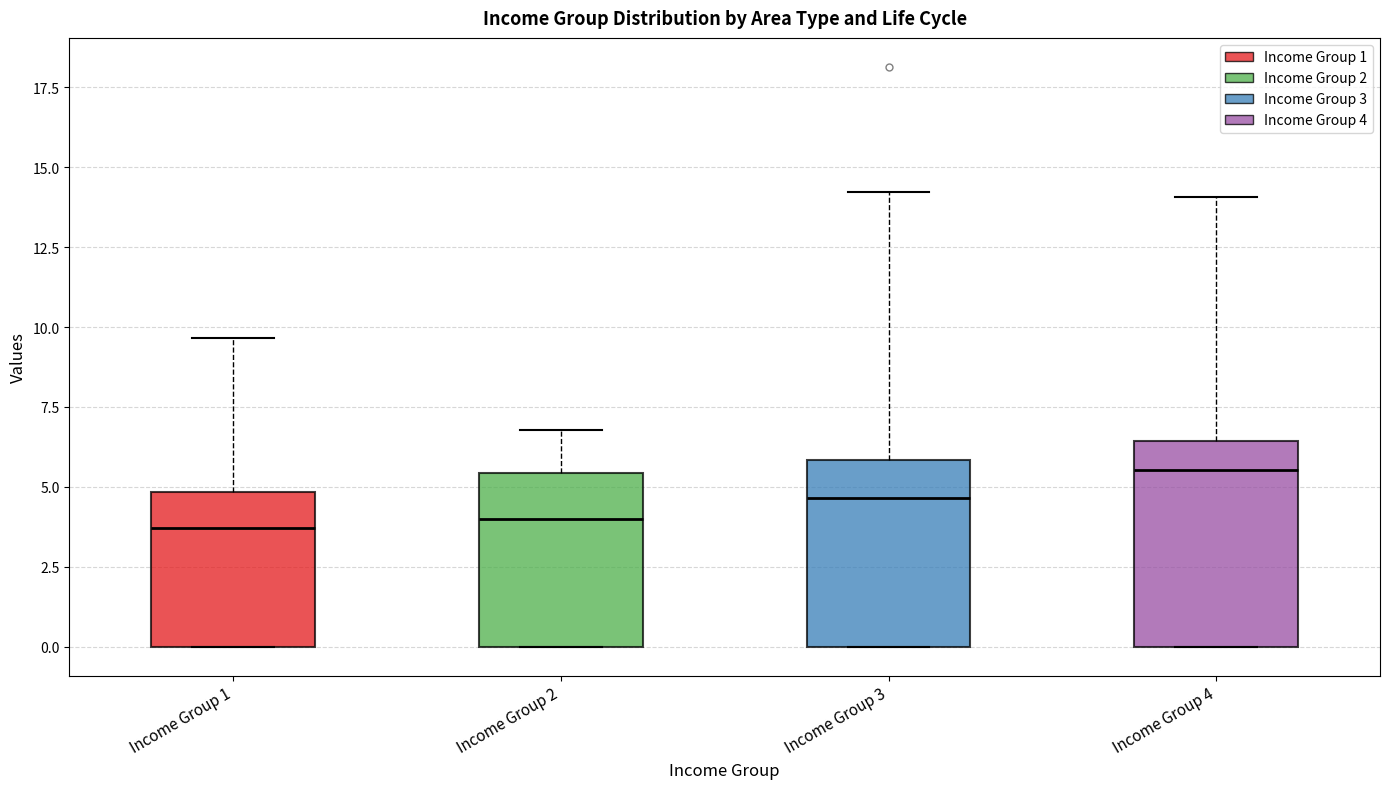

Reading left to right, transcribe this box plot: for each box, give where its median line is, the range the box spans, and where its two whiskers end, as read against the y-axis. The values are not printed on the chart, so give them approximately, as read against the axis.

Income Group 1: median 3.5, box 0.0 to 5.0, whiskers 0.0 to 9.5
Income Group 2: median 4.0, box 0.0 to 5.5, whiskers 0.0 to 7.0
Income Group 3: median 4.5, box 0.0 to 6.0, whiskers 0.0 to 14.0
Income Group 4: median 5.5, box 0.0 to 6.5, whiskers 0.0 to 14.0